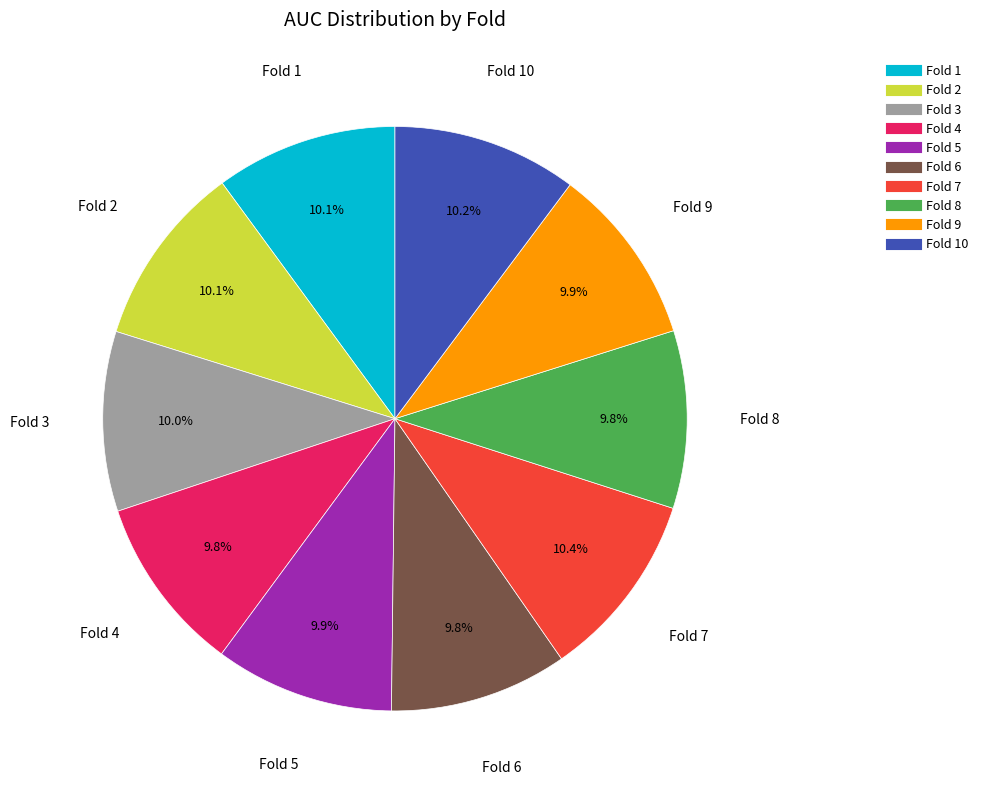

Is there any slice that represents more than half of the pie?

No